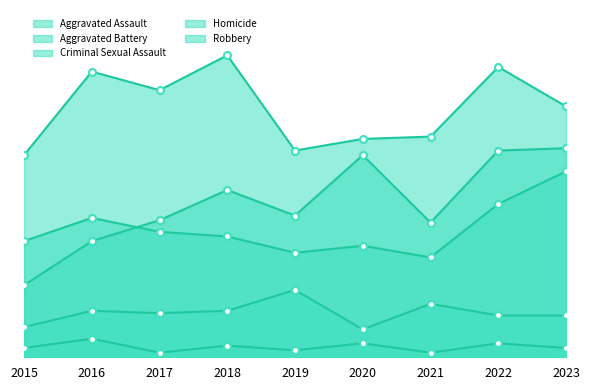

What is the average value of the Criminal Sexual Assault series?

19